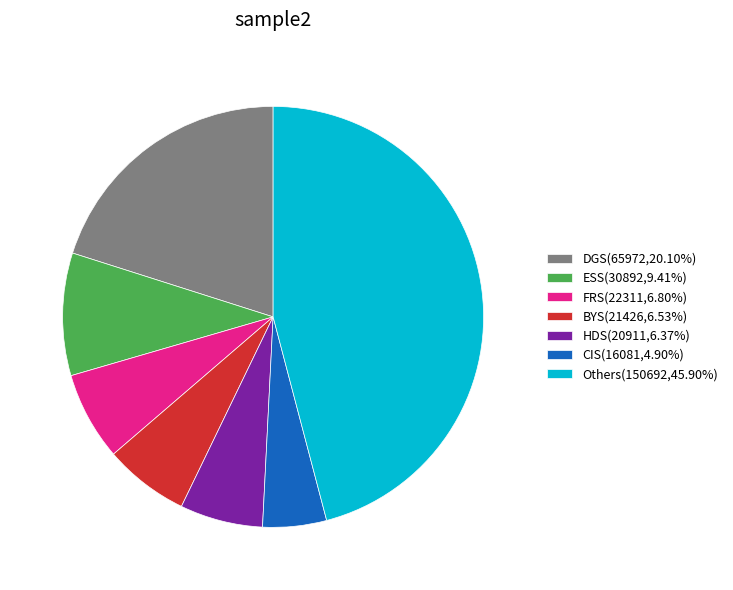

What is the ratio of the value at HDS(20911,6.37%) to the value at CIS(16081,4.90%)?

1.3